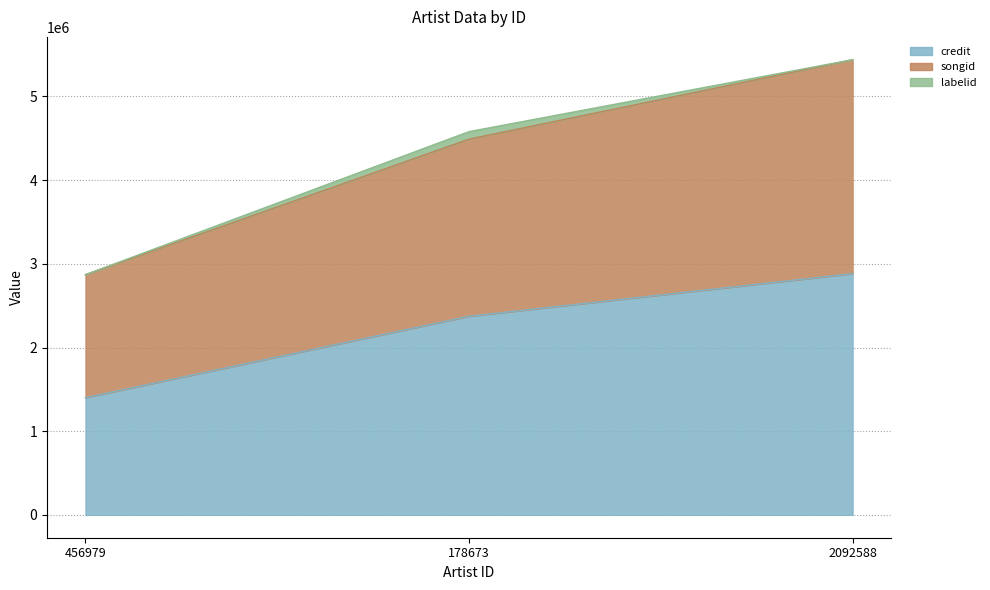

The value of credit at 456979 is 1400236. True or false?

True